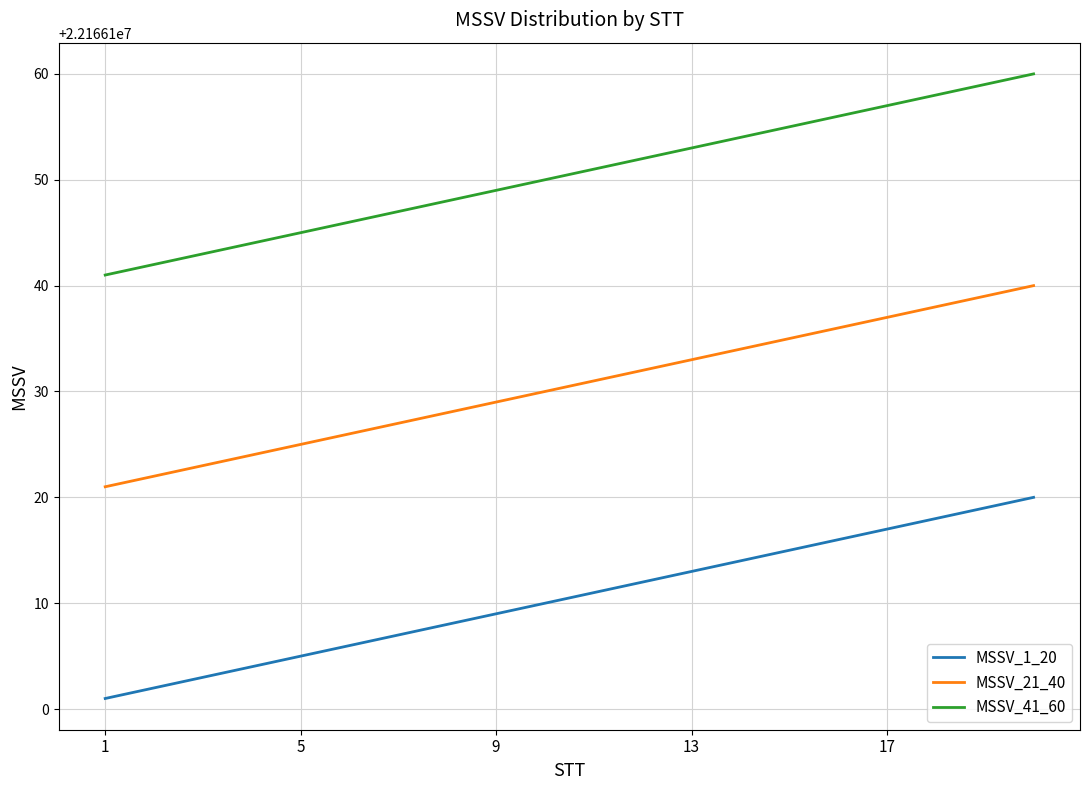

True or false: MSSV_41_60 and MSSV_1_20 cross at least once.

False